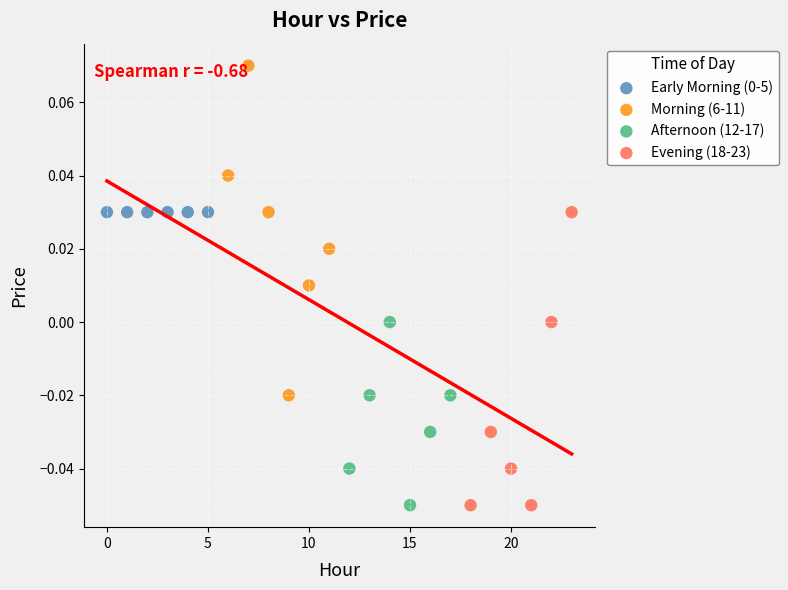

Which series contains the highest Y value?

Morning (6-11)